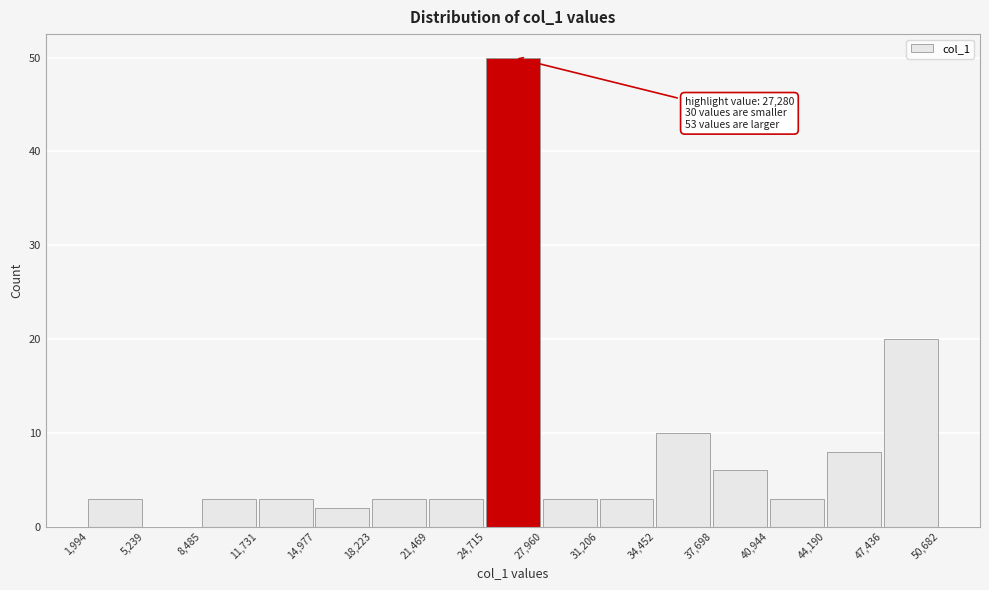

Which range on the x-axis has the tallest bar?

24,715 to 27,960